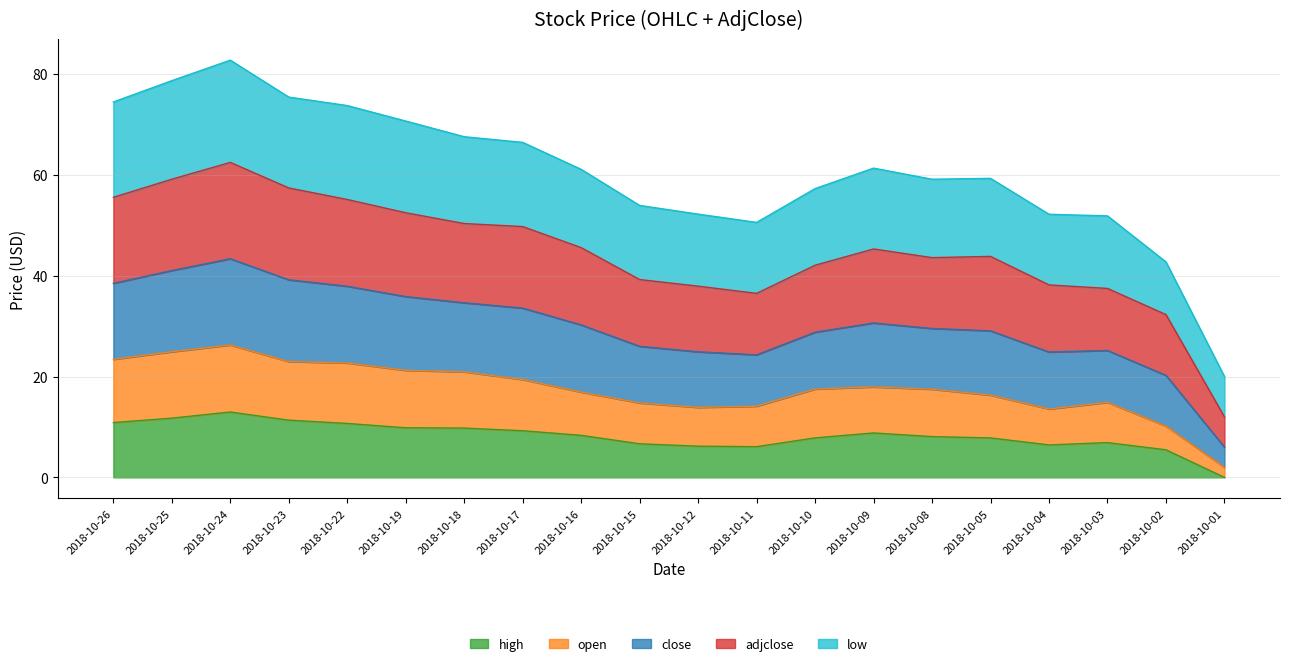

Which label corresponds to the largest value in the chart?

2018-10-24